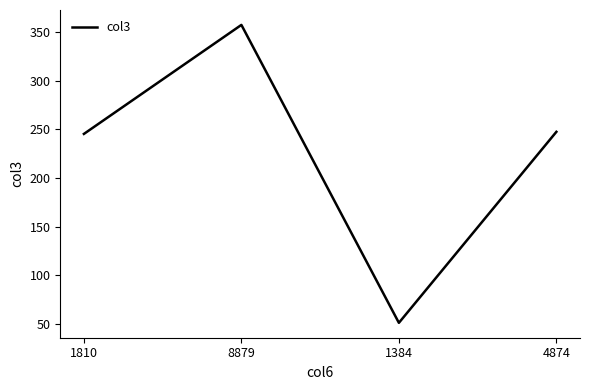

What is the smallest value displayed?

51.1